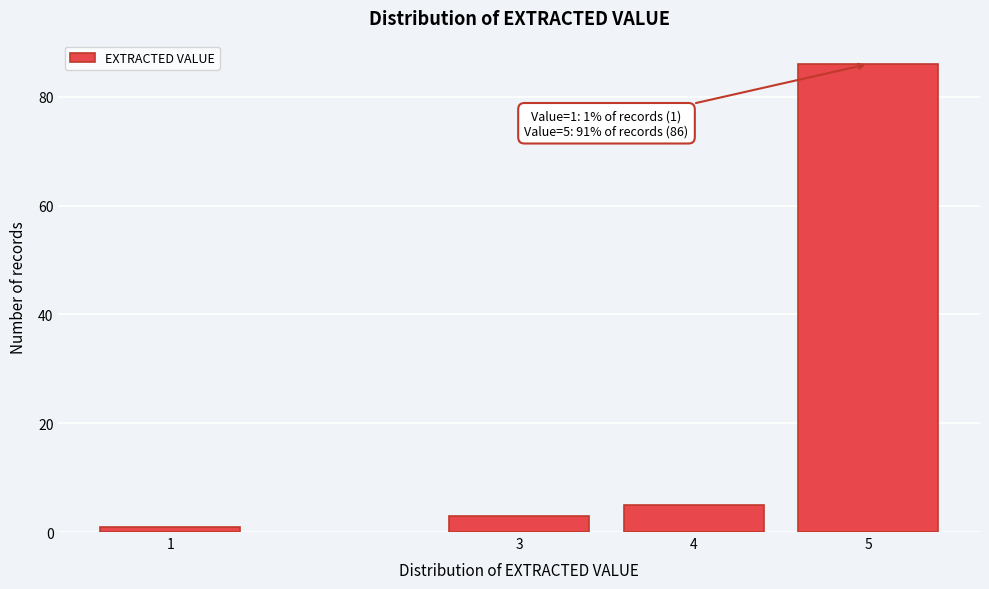

Reading left to right, extract all data points from this chart.

1	3	5	86